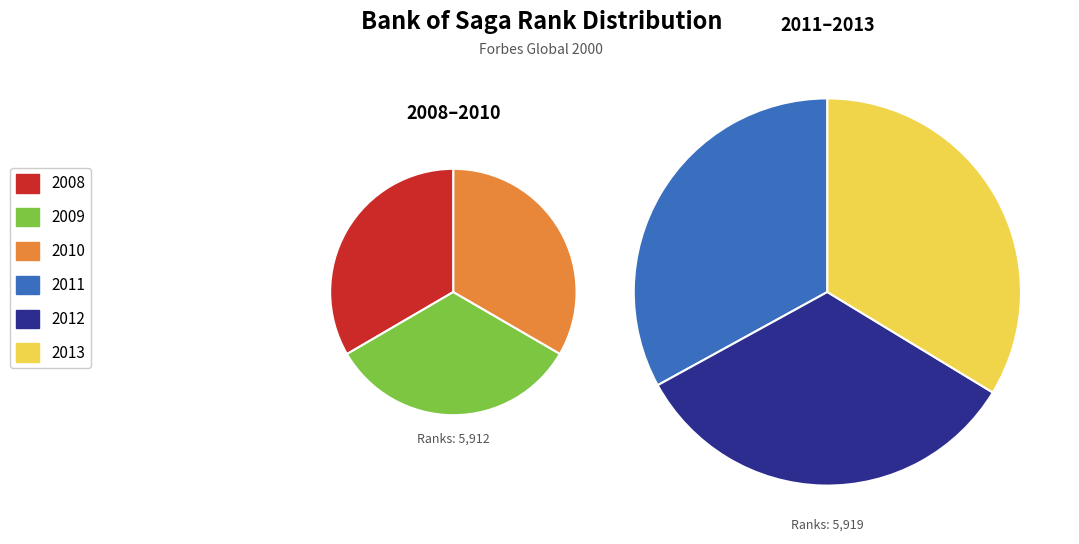

What is the ratio of the value at 2008 to the value at 2009?

1.0